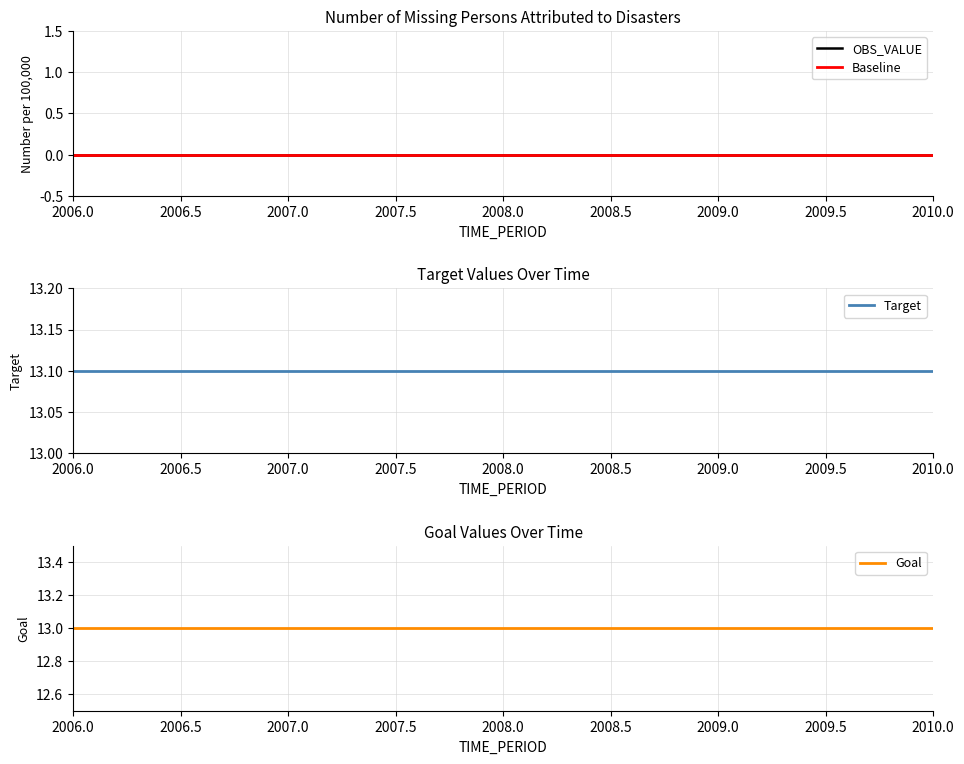

What is the approximate value of Target at 2010.0?

13.1